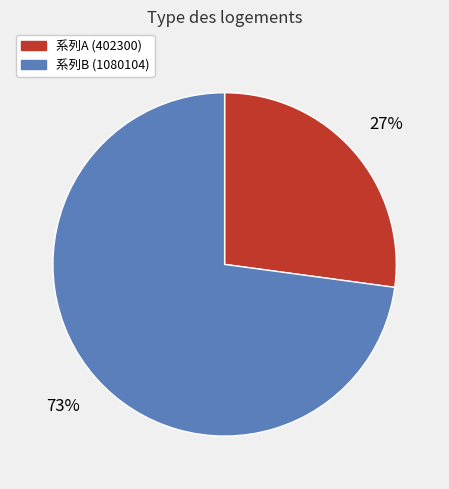

Does any single category account for the majority?

Yes